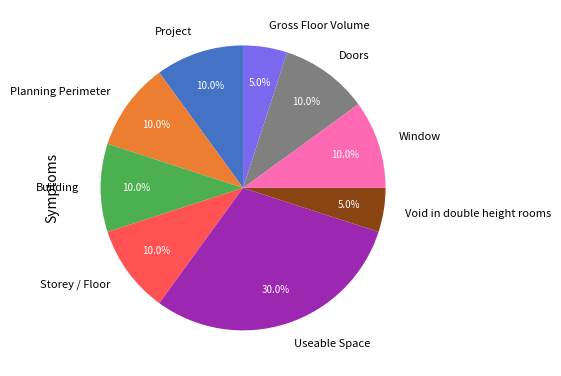

Which category has the biggest portion of the pie?

Useable Space